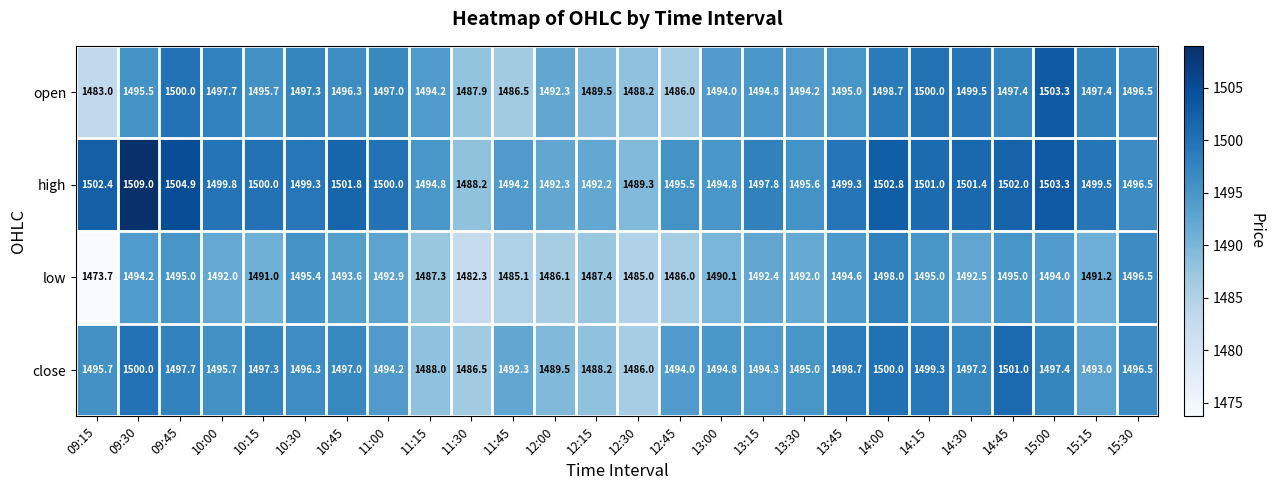

What is the difference between the second highest and second lowest values in the close series?

13.5